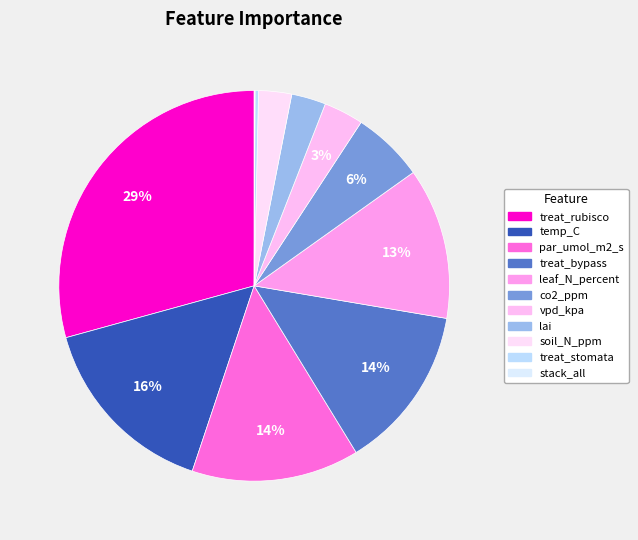

To the nearest percent, what is the average slice percentage?

9%